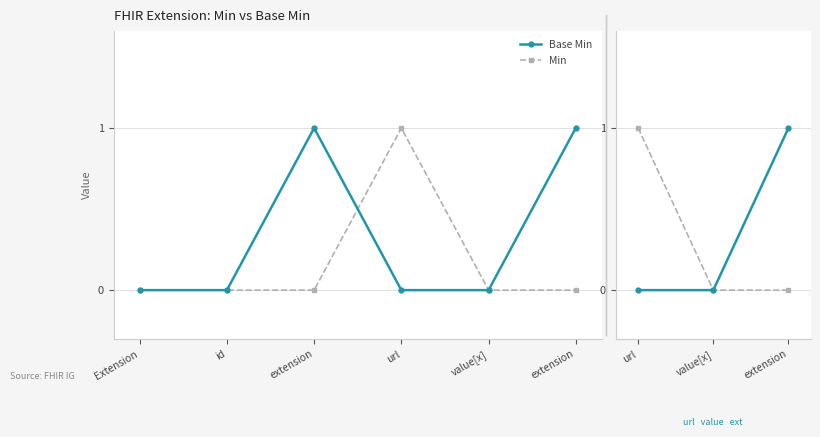

What is the value of the Base Min point at the 3rd from the left?

1